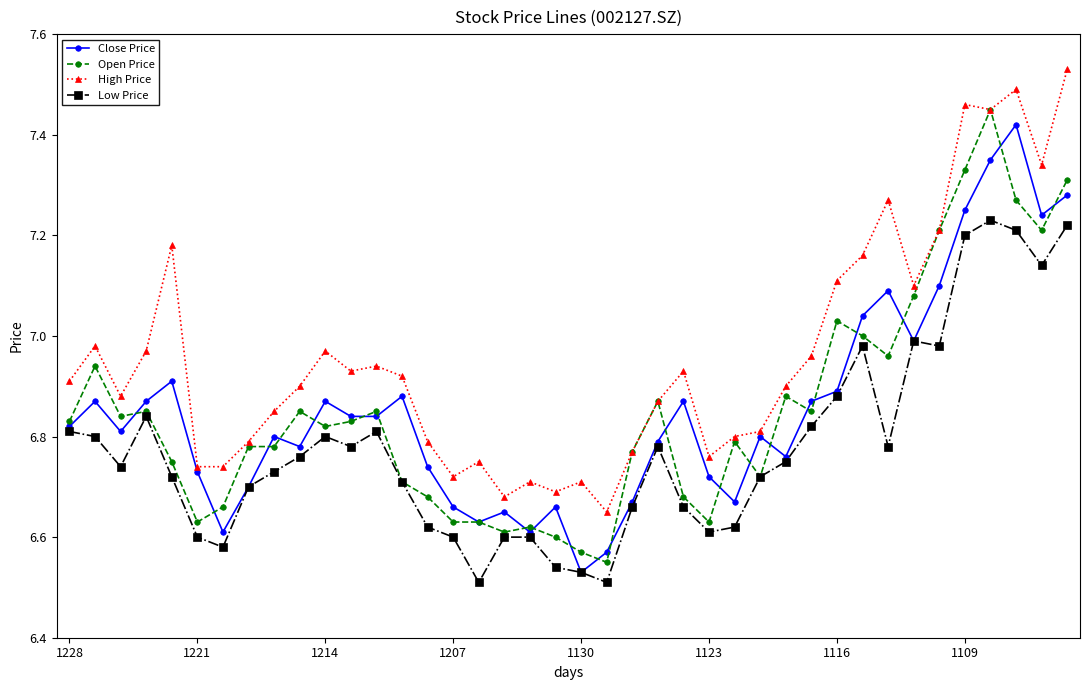

At how many categories does at least one series exceed 6?

40